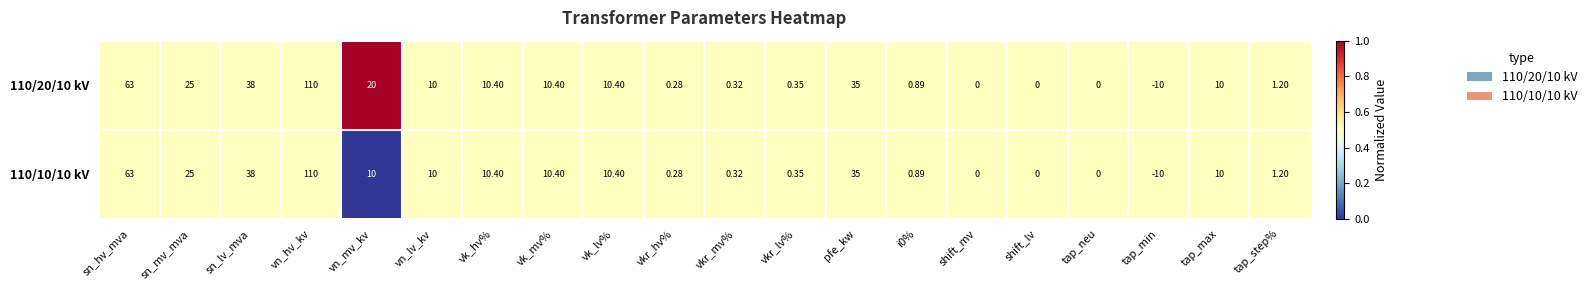

At which category is the sum across all series the highest?

vn_hv_kv